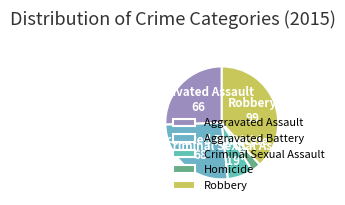

True or false: Robbery accounts for 38% of the total.

True